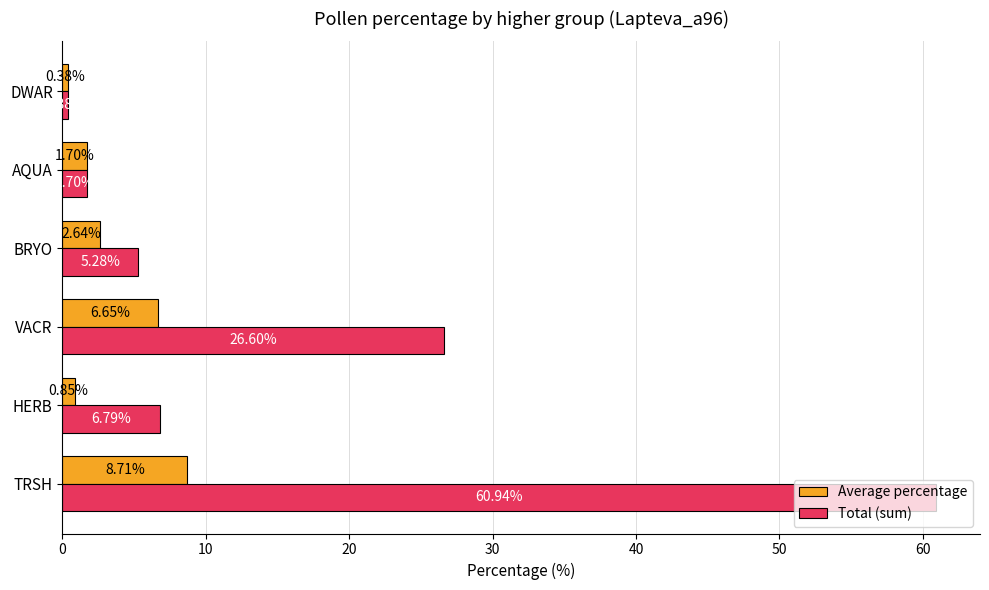

What is the difference between the highest and lowest values at VACR?

20.0